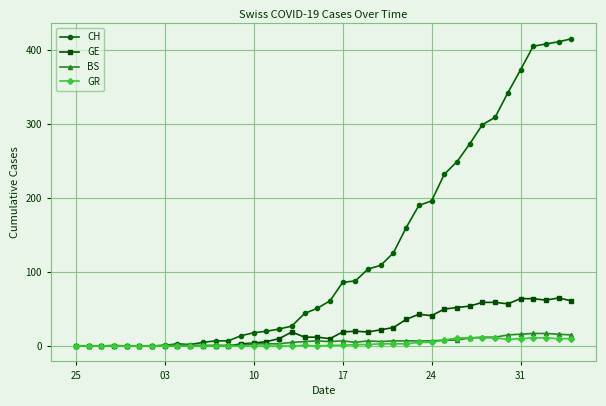

How many values in the GE series are below 19?

20